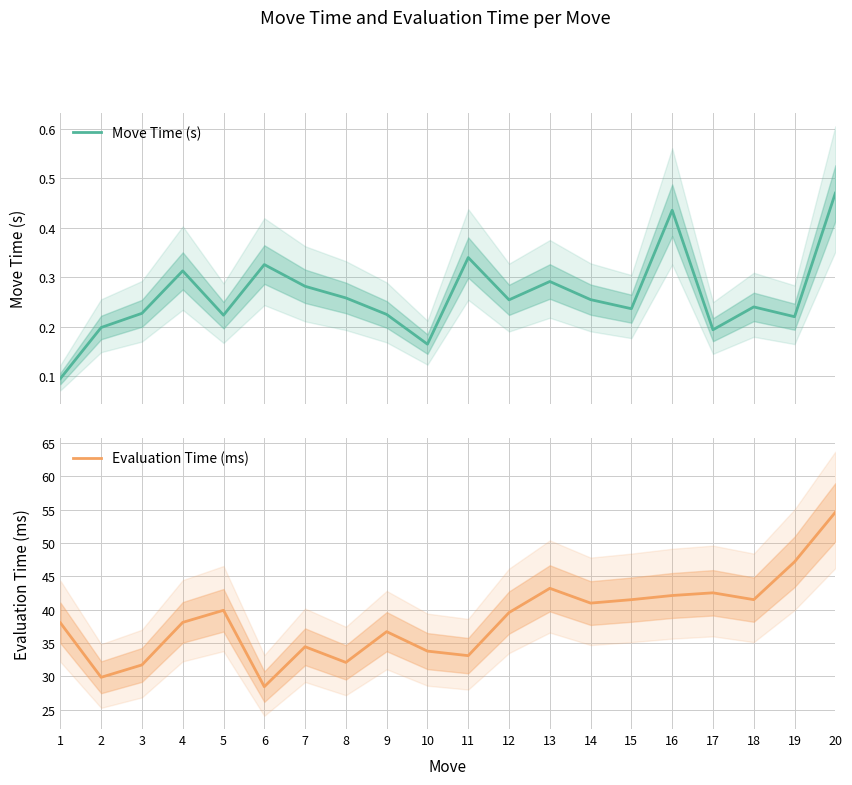

At which label is Move Time (s) closest to 0?

1